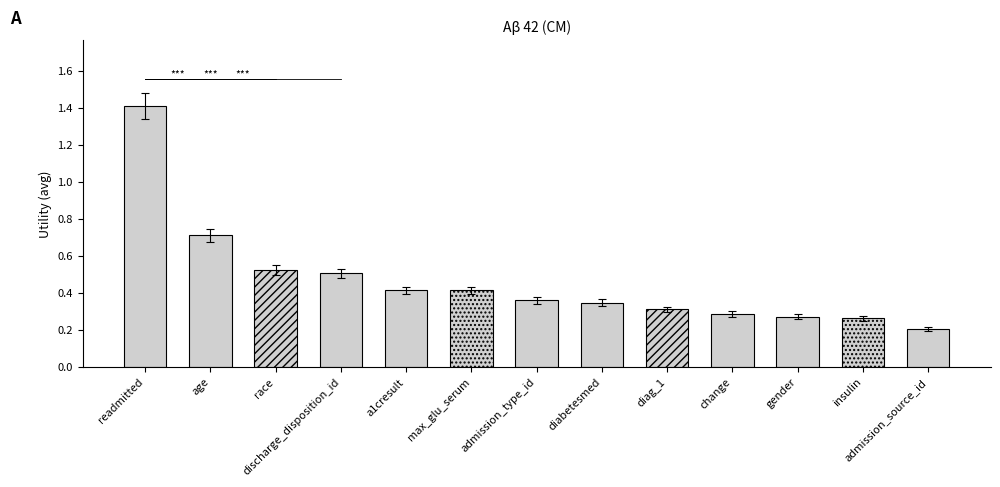

List the labels in order of value, smallest first.

admission_source_id, insulin, gender, change, diag_1, diabetesmed, admission_type_id, max_glu_serum, a1cresult, discharge_disposition_id, race, age, readmitted